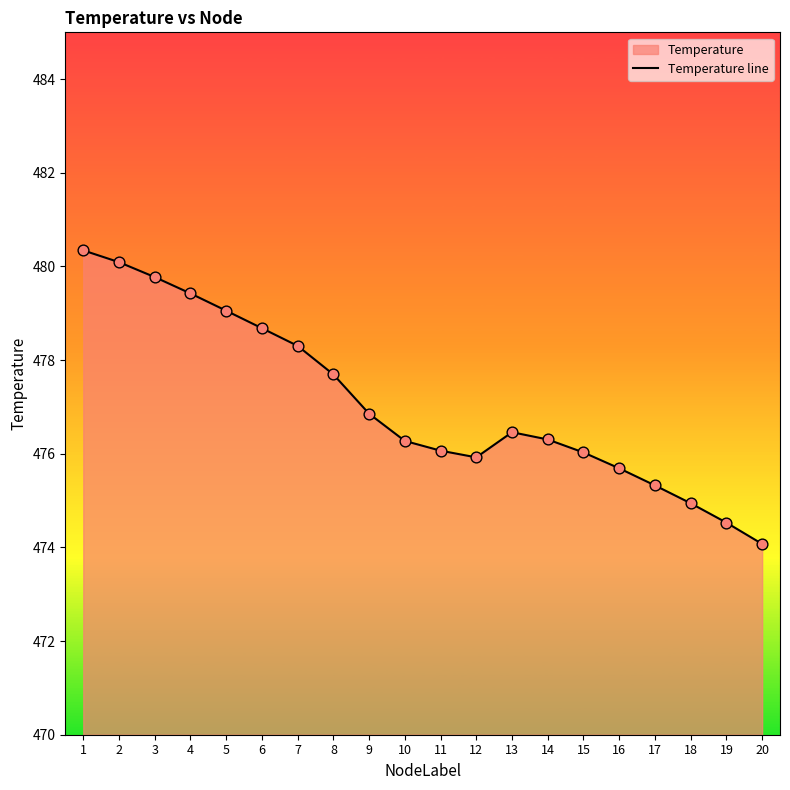

Which has a higher value, 18 or 6?

6